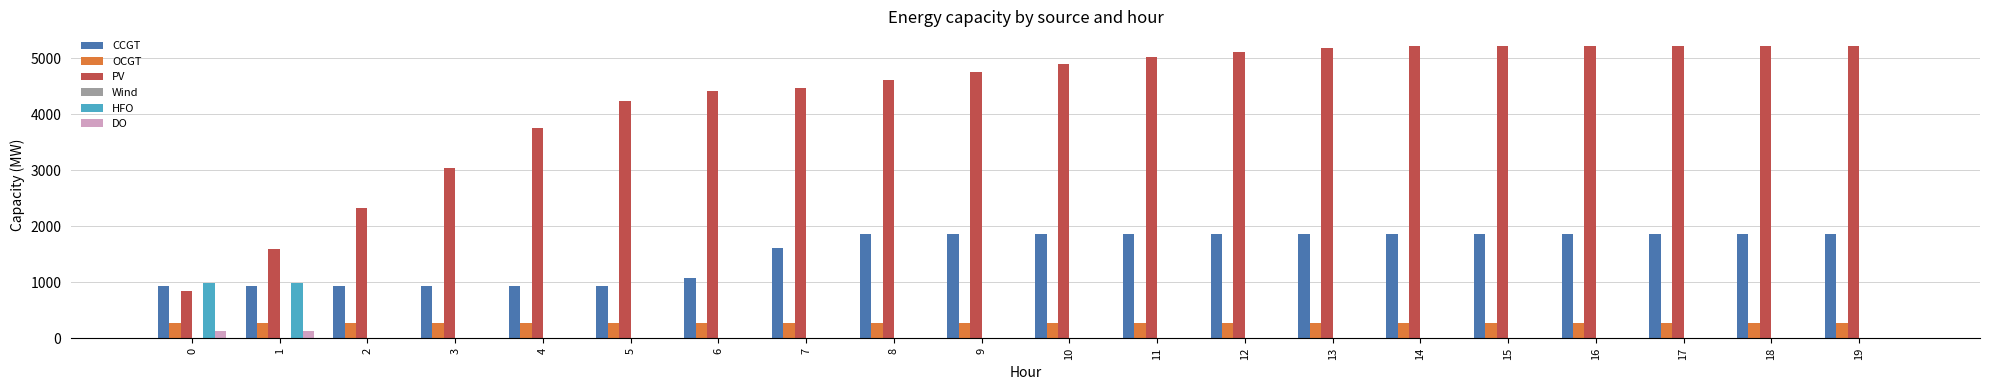

The value of DO at 10 is 0. True or false?

True